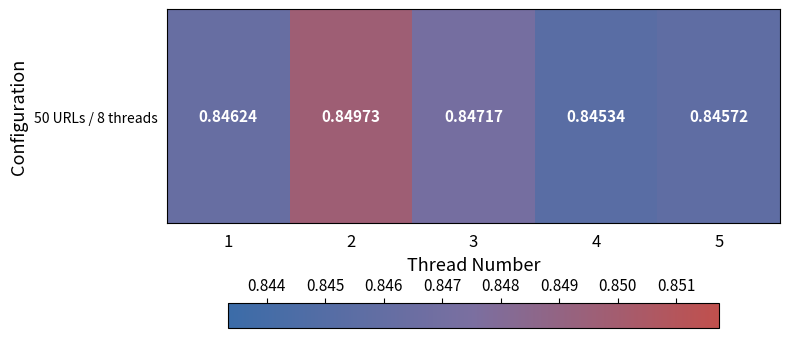

What is the maximum value shown in the chart?

0.8